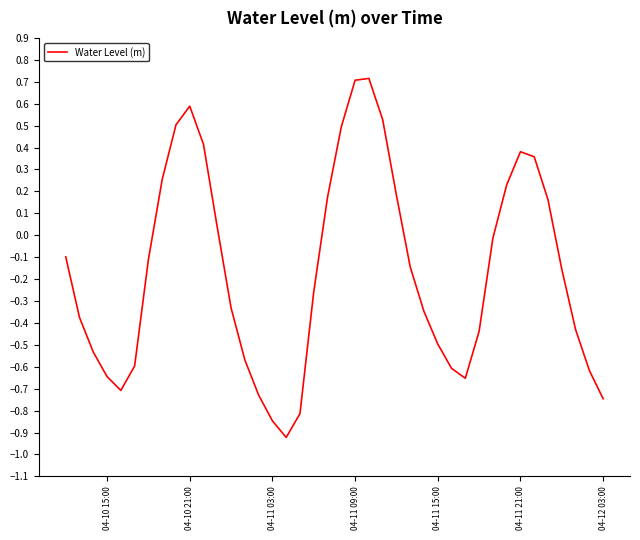

Count the number of values greater than 0.

15